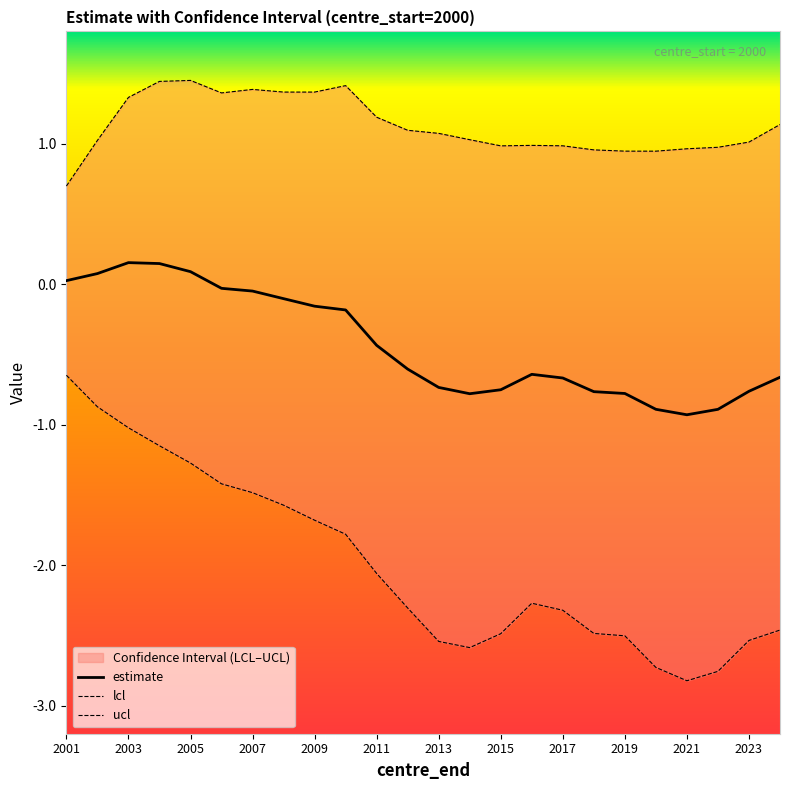

At which category does lcl reach its first local peak?

2016